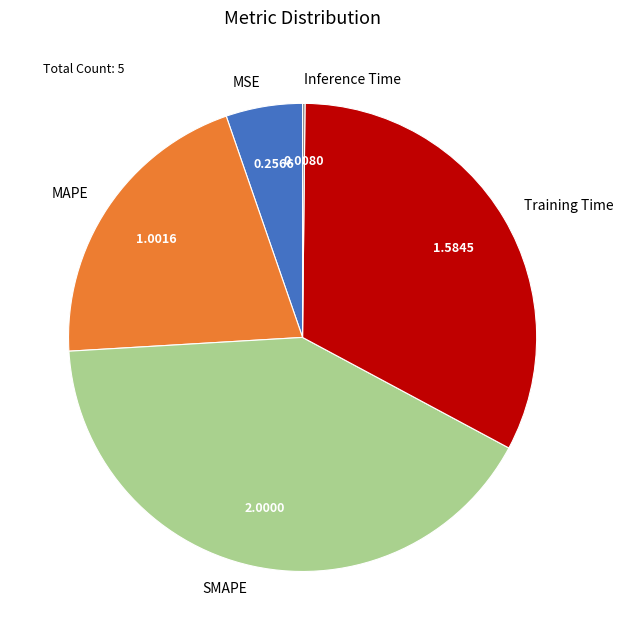

Between MSE and SMAPE, which is larger?

SMAPE